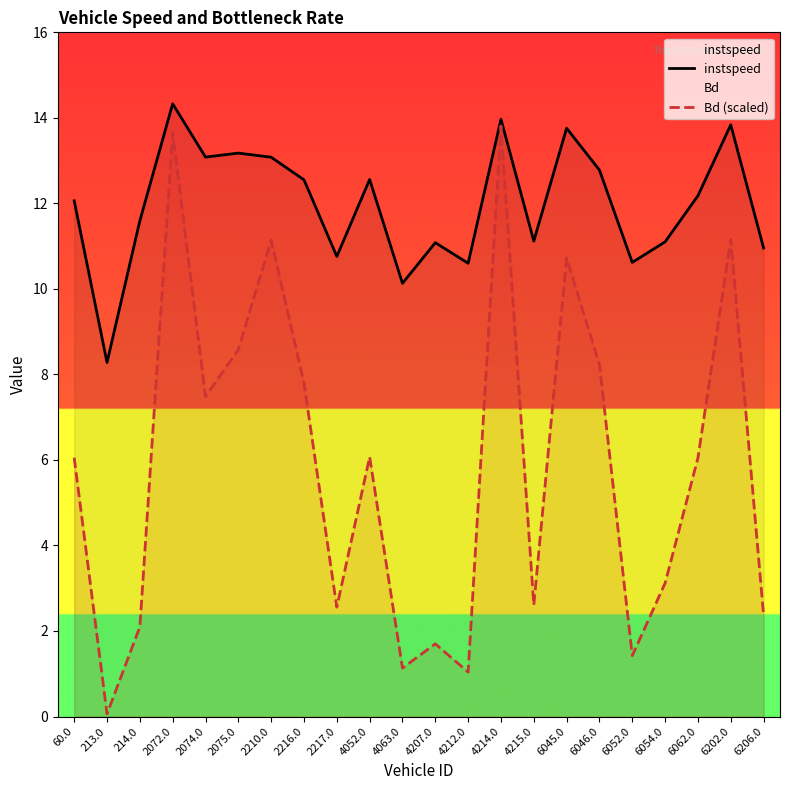

Which series has the widest spread of values?

Bd (scaled)